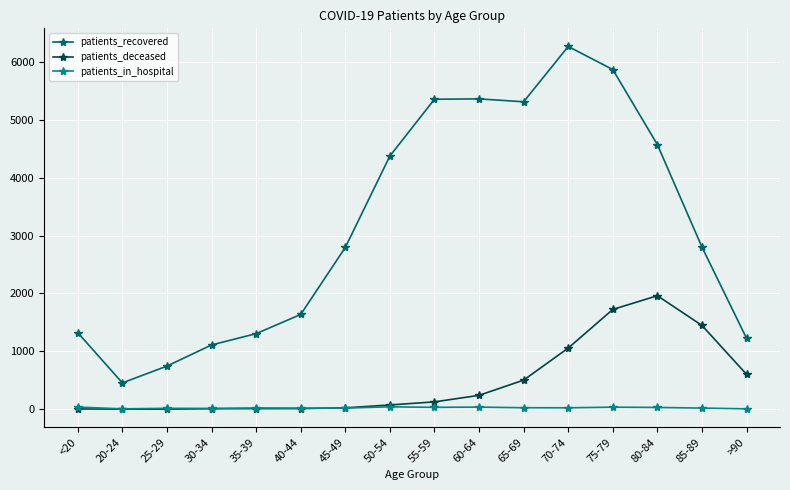

Rank the series by their maximum value, from lowest to highest.

patients_in_hospital, patients_deceased, patients_recovered